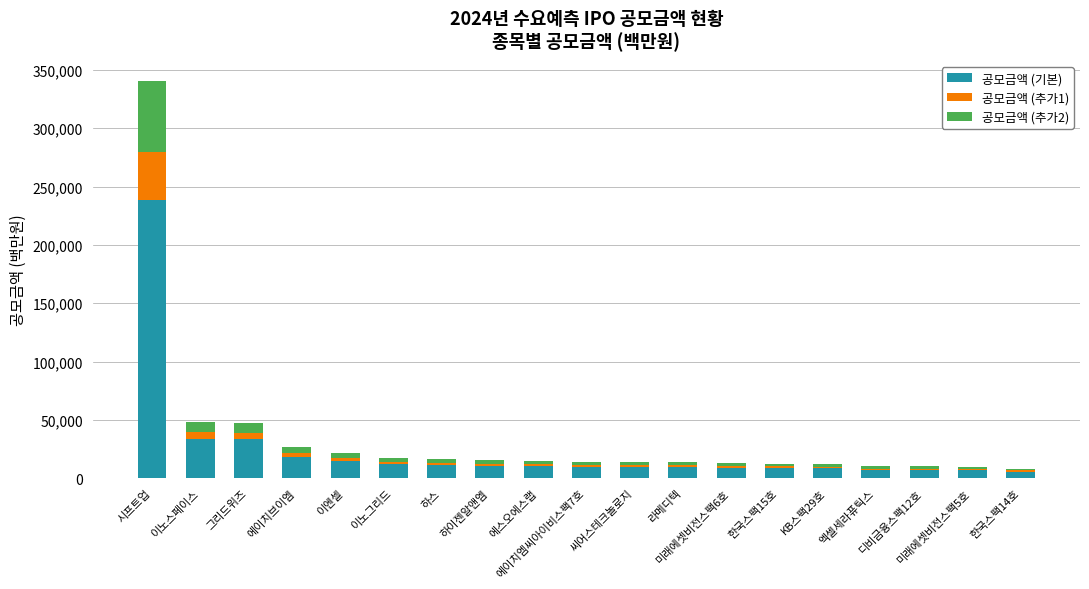

What is the maximum value for 공모금액 (기본)?

238525.0